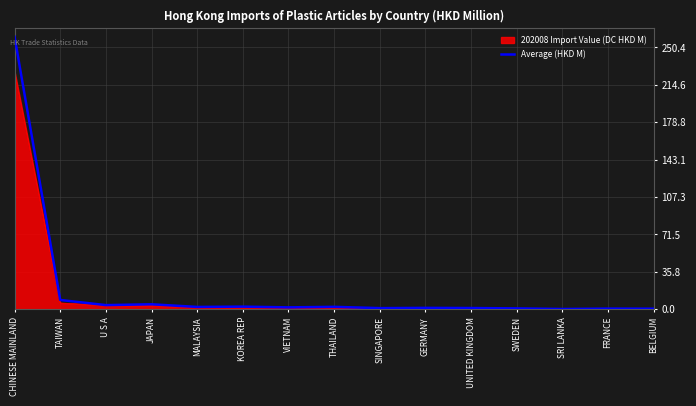

List the series in order of their peak value, lowest first.

202008 Import Value (DC HKD M), Average (HKD M)